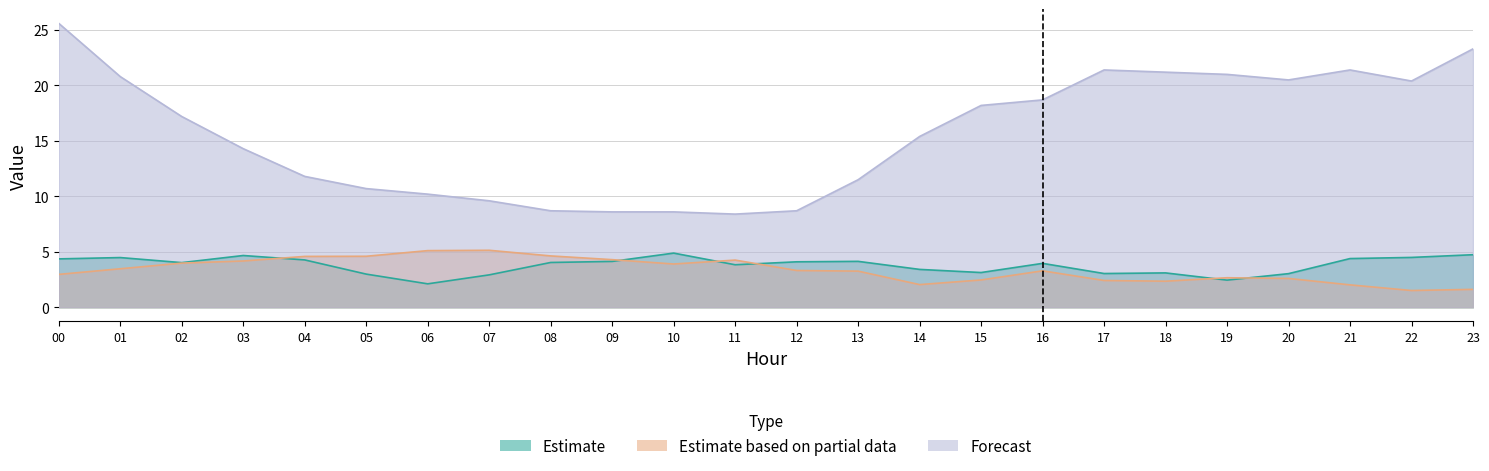

How many lines are shown in the chart?

3